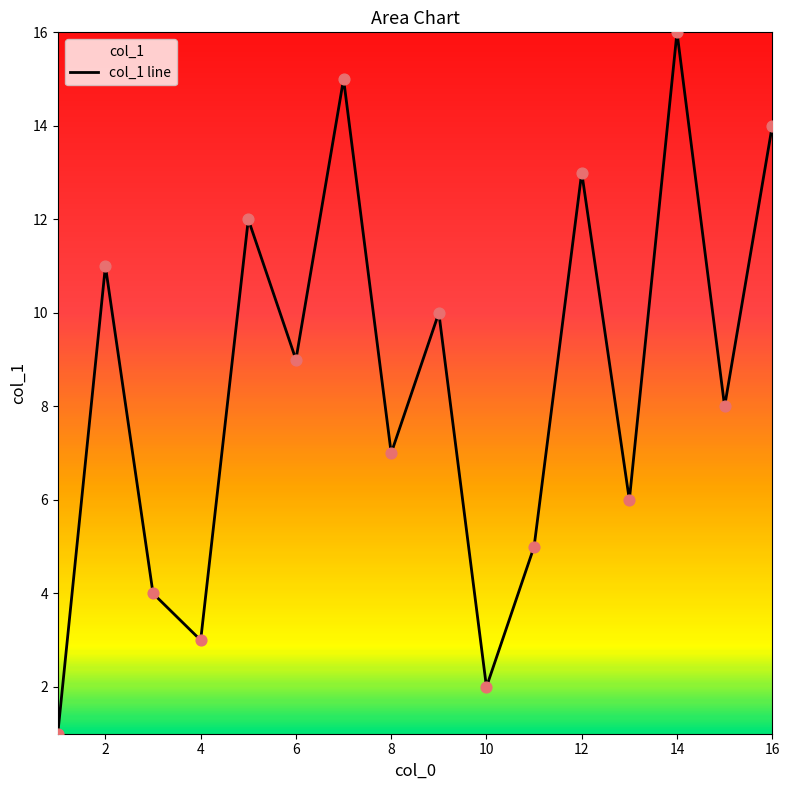

Between 13 and 12, which is larger?

12